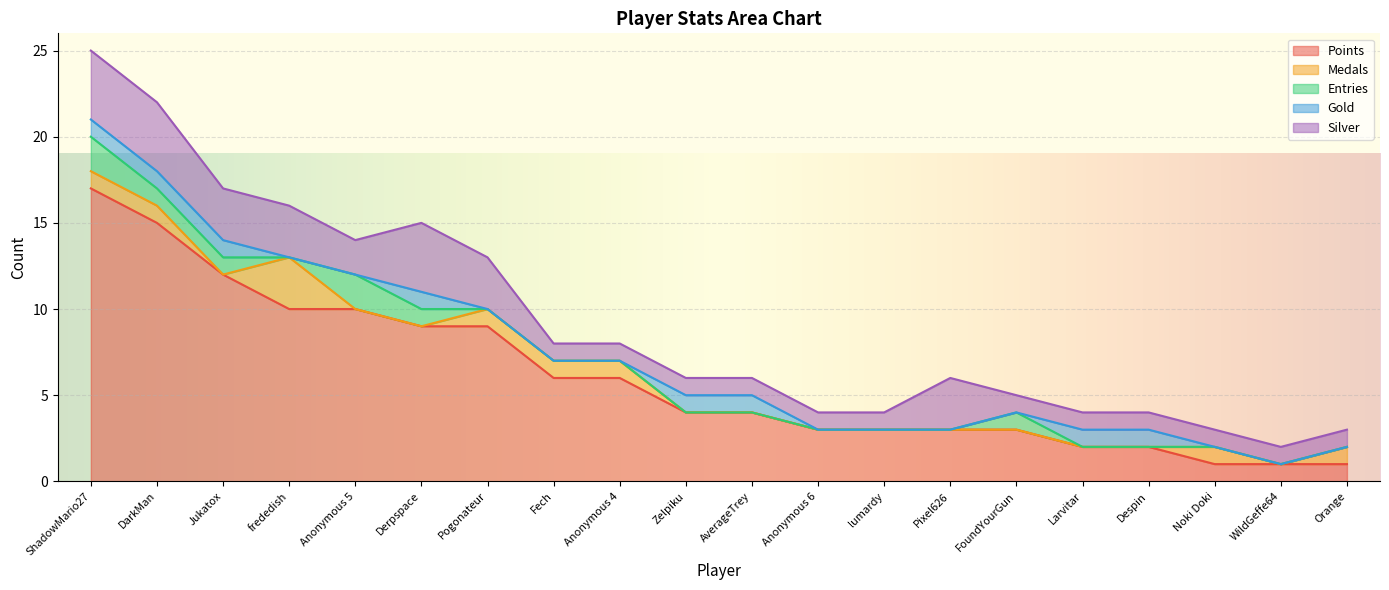

What is the difference between the highest and lowest values at Fech?

6